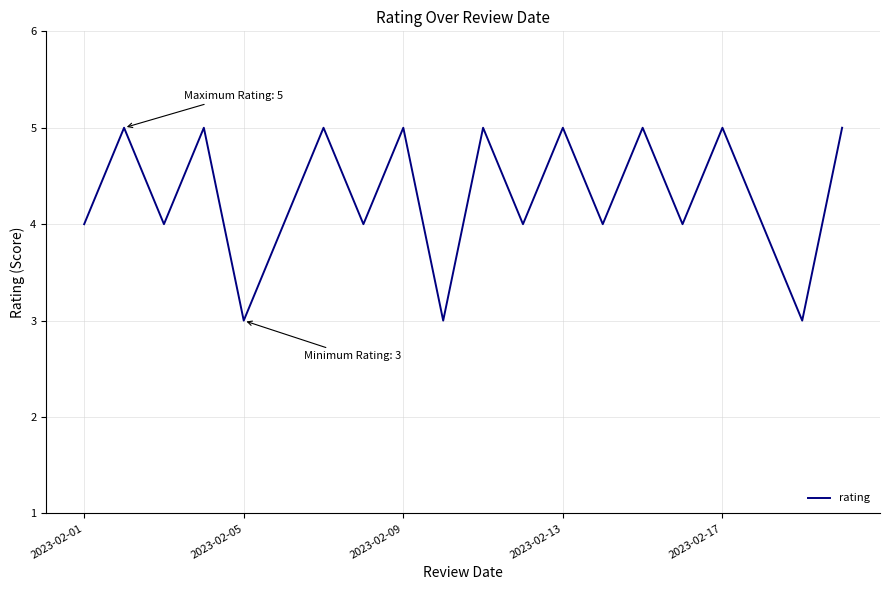

What is the maximum value shown in the chart?

5